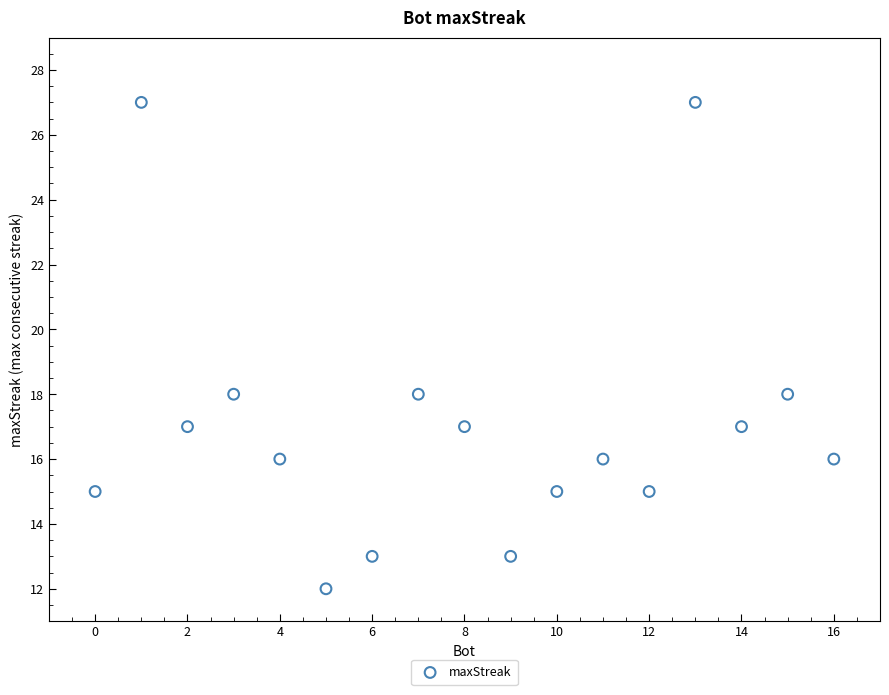

What is the range of Y values (max minus min)?

15